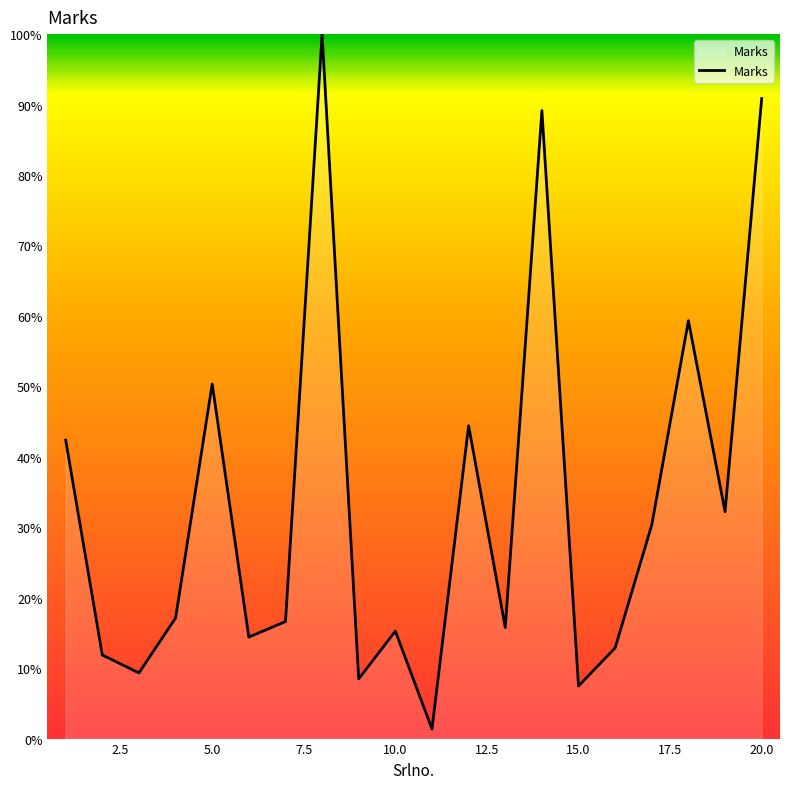

What is the maximum value shown in the chart?

100.0